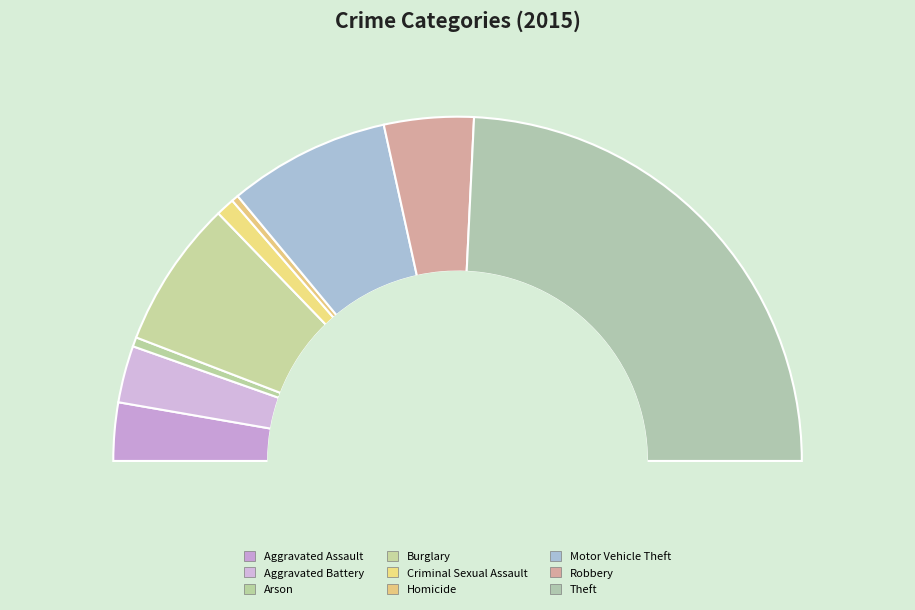

Approximately how many times larger is the value at Theft compared to Burglary?

3.5